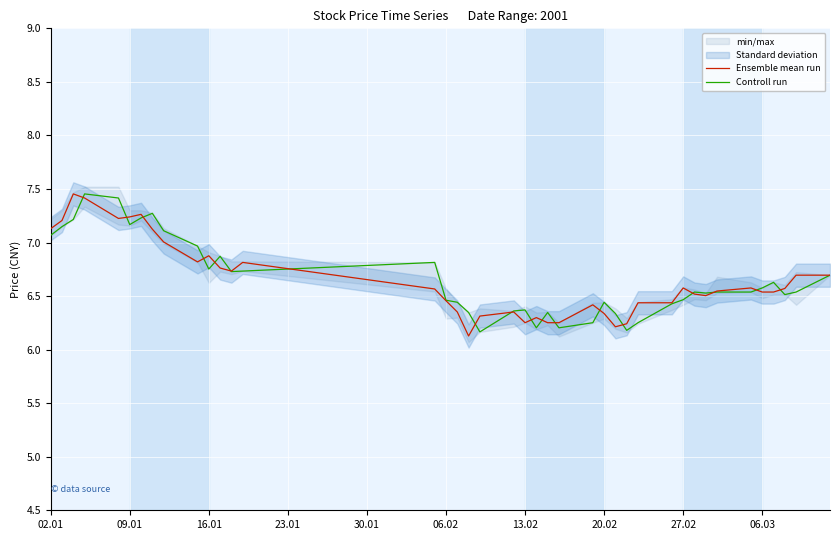

True or false: Ensemble mean run has a value of 6.5 at 06.03.

True